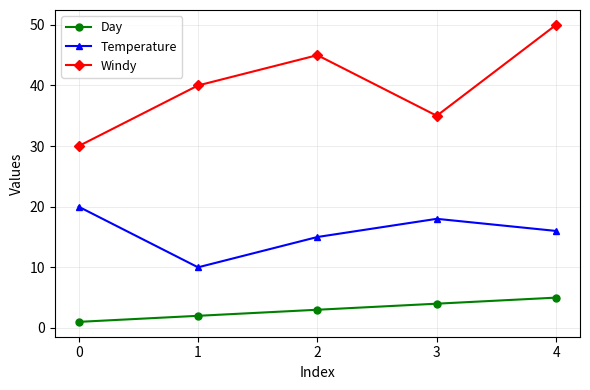

Reading right to left, list all the values displayed in this chart.

Day: 5	4	3	2	1
Temperature: 16	18	15	10	20
Windy: 50	35	45	40	30